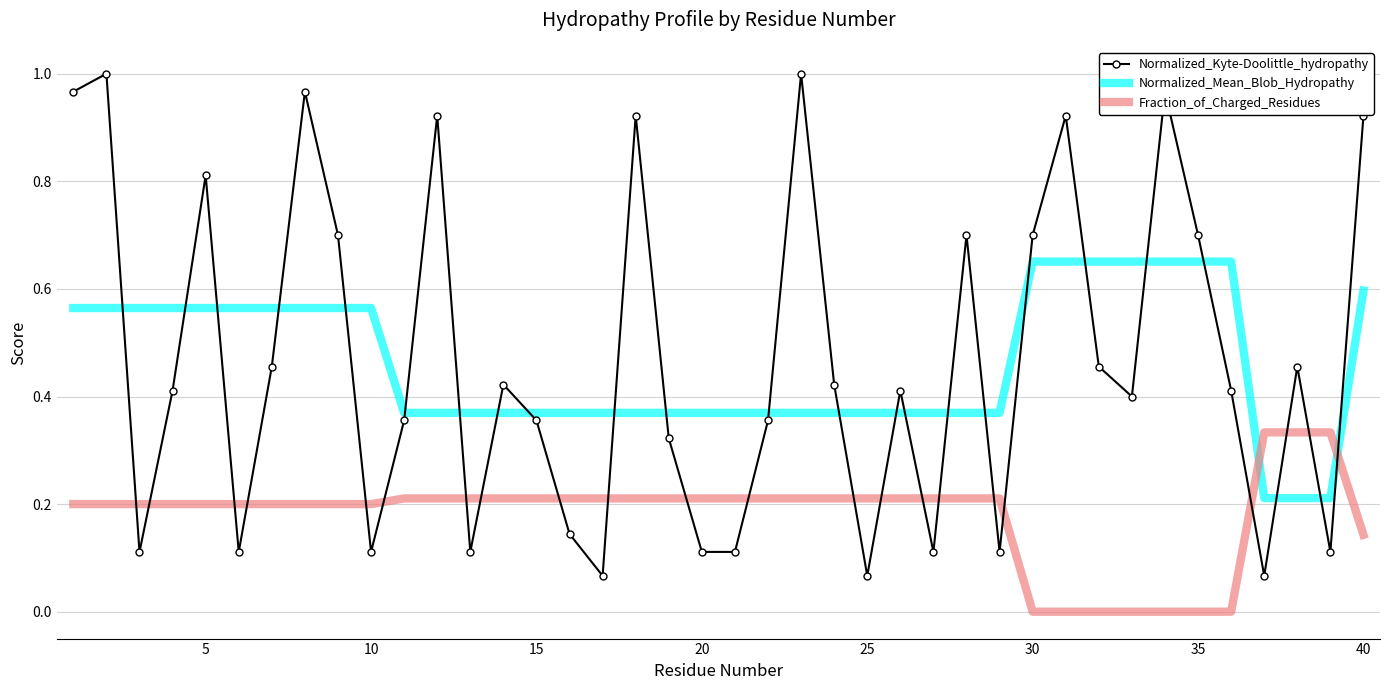

Which series ends up on top after the final intersection of Normalized_Mean_Blob_Hydropathy and Fraction_of_Charged_Residues?

Normalized_Mean_Blob_Hydropathy